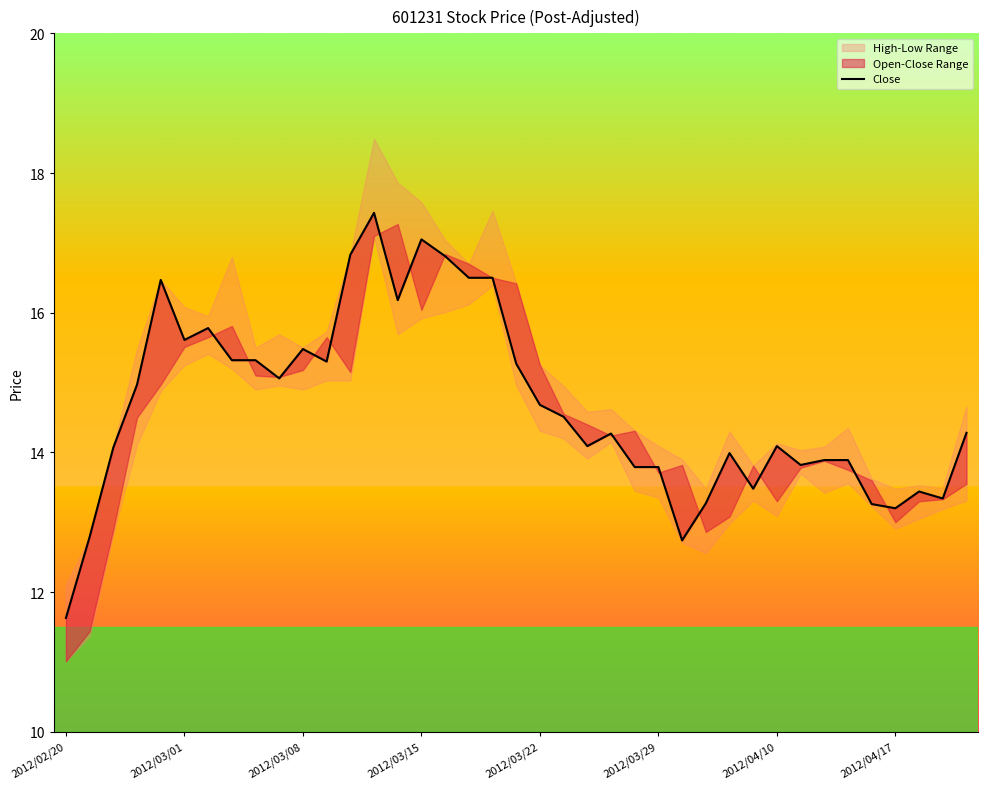

Count the number of categories in the chart.

39